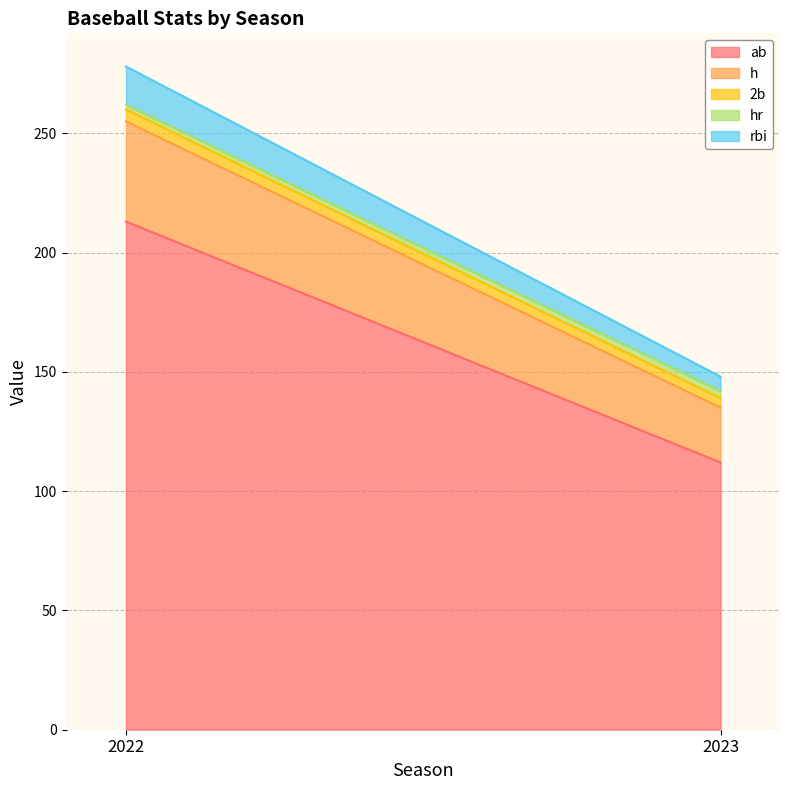

How many lines are shown in the chart?

5